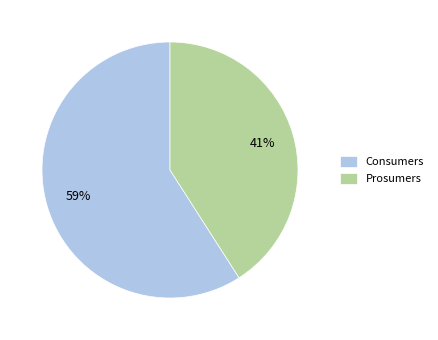

To the nearest percent, what is the difference between the Consumers and Prosumers slice percentages?

18%